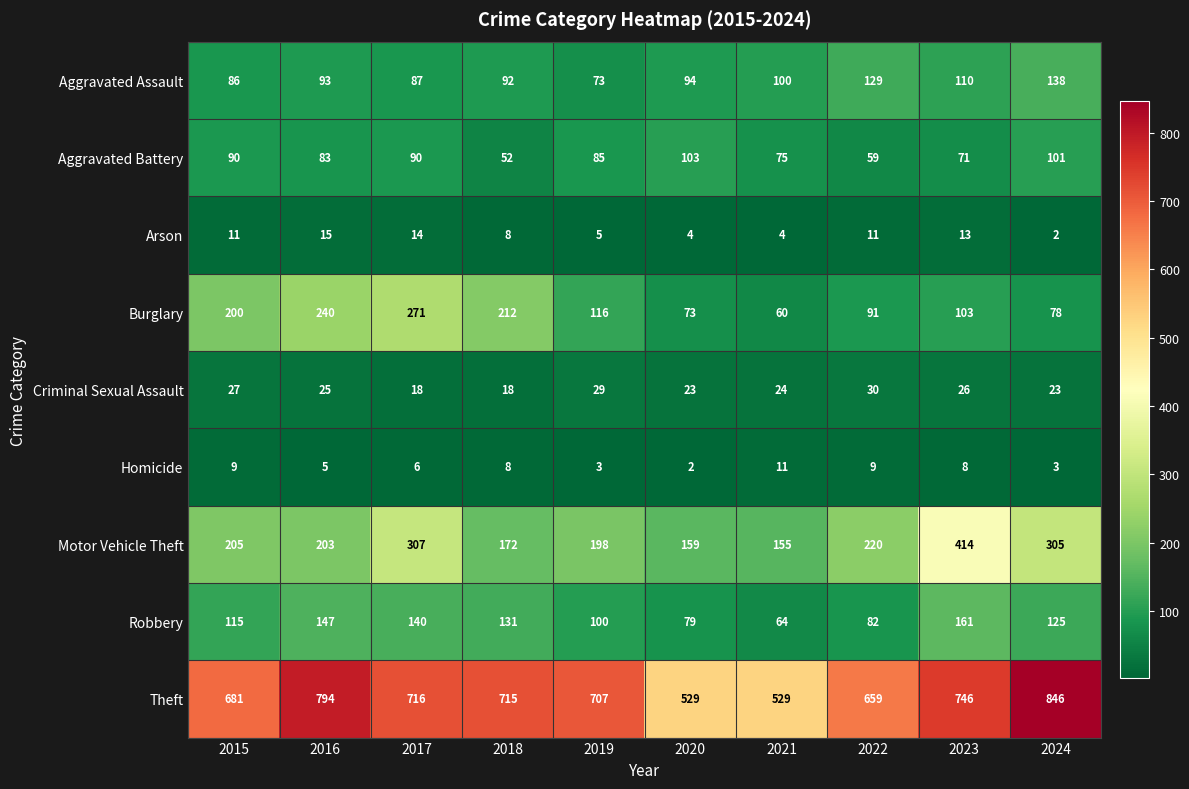

What is the sum of all Arson values?

87